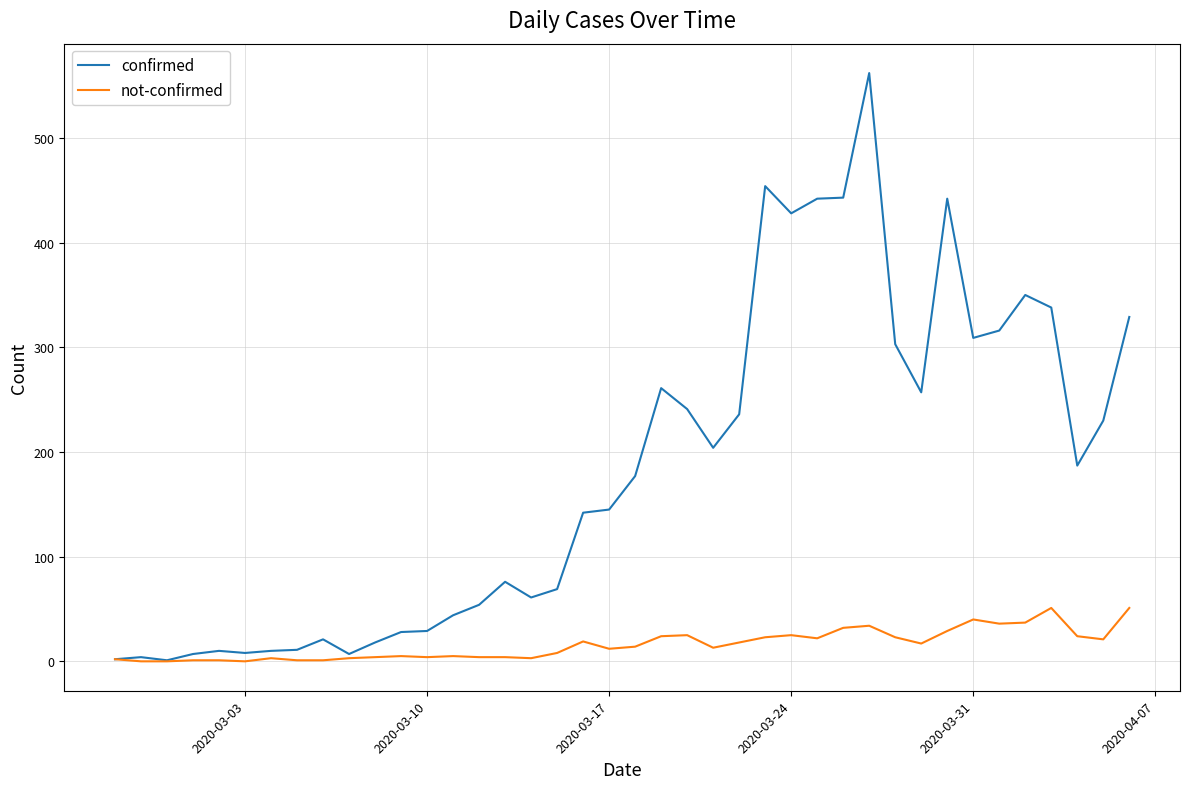

What is the greatest value displayed?

562